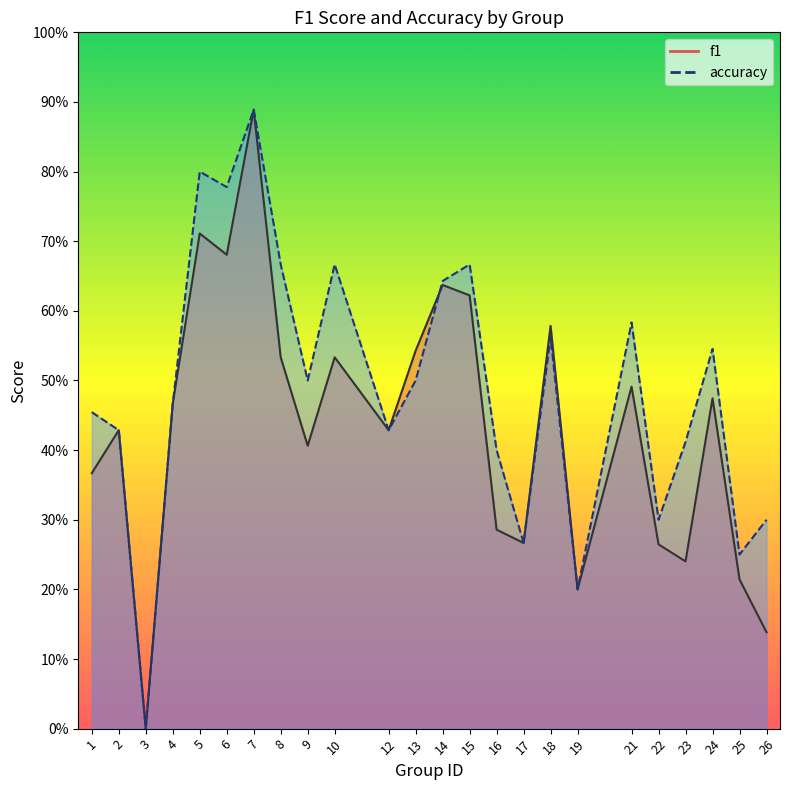

At which label does accuracy reach its peak?

7